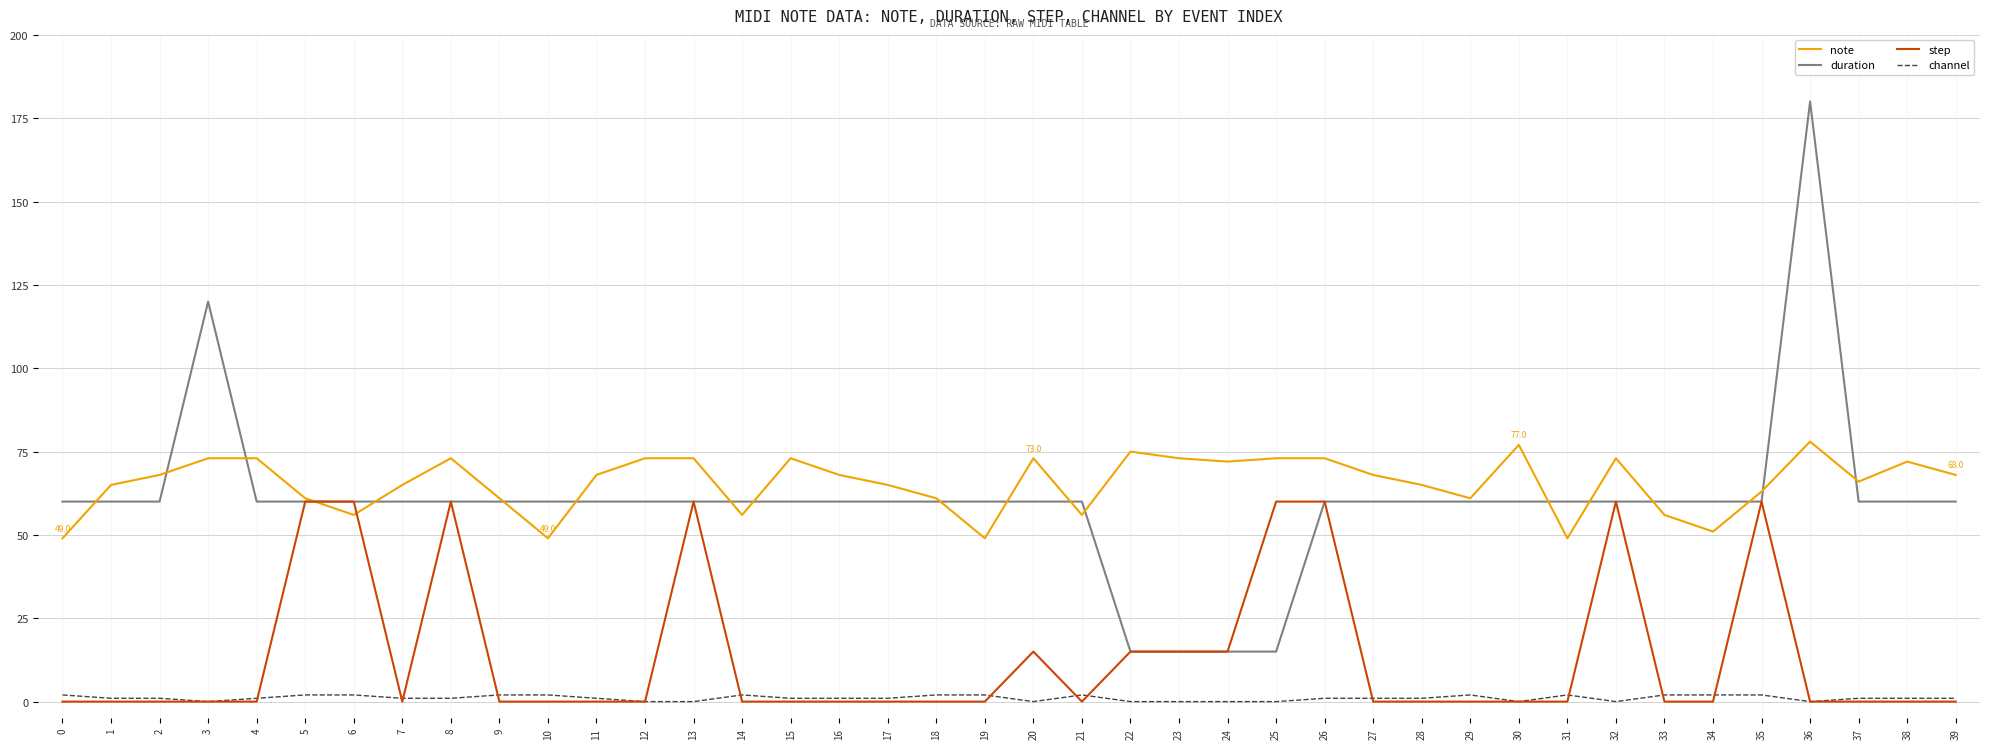

Reading left to right, transcribe all the data shown in this chart.

note: 49	65	68	73	73	61	56	65	73	61	49	68	73	73	56	73	68	65	61	49	73	56	75	73	72	73	73	68	65	61	77	49	73	56	51	63	78	66	72	68
duration: 60	60	60	120	60	60	60	60	60	60	60	60	60	60	60	60	60	60	60	60	60	60	15	15	15	15	60	60	60	60	60	60	60	60	60	60	180	60	60	60
step: 0	0	0	0	0	60	60	0	60	0	0	0	0	60	0	0	0	0	0	0	15	0	15	15	15	60	60	0	0	0	0	0	60	0	0	60	0	0	0	0
channel: 2	1	1	0	1	2	2	1	1	2	2	1	0	0	2	1	1	1	2	2	0	2	0	0	0	0	1	1	1	2	0	2	0	2	2	2	0	1	1	1